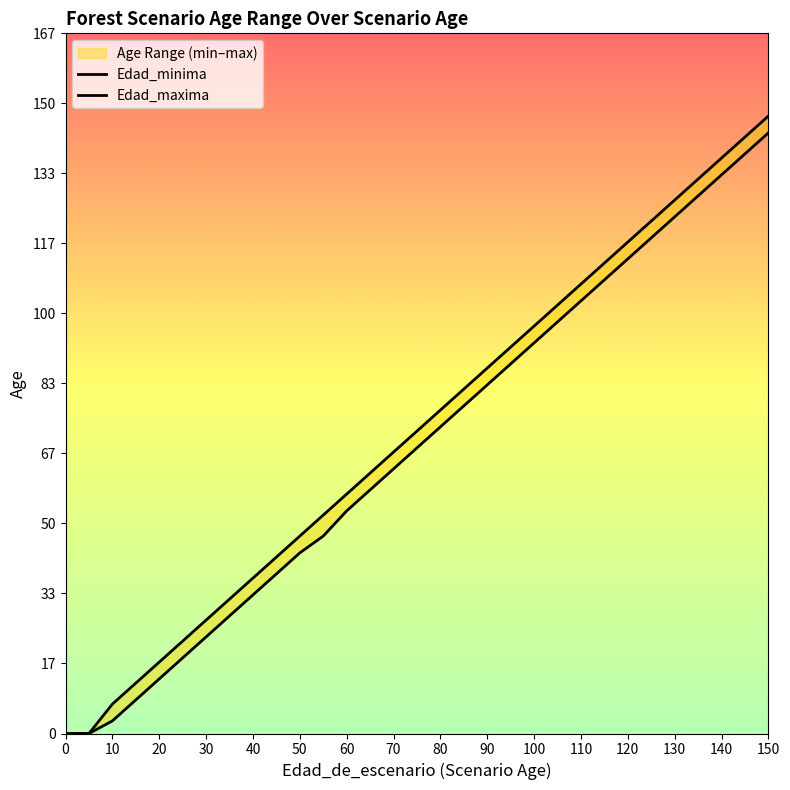

Between 150 and 40, which is larger?

150